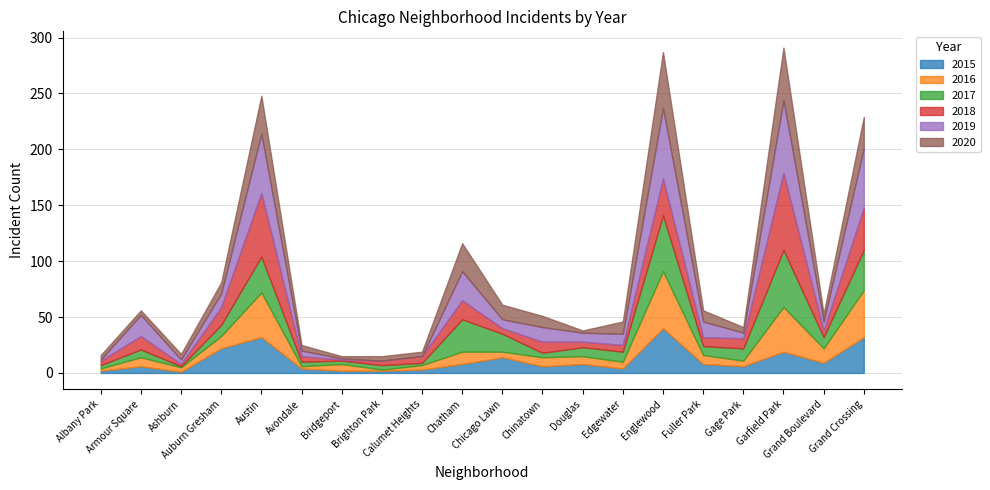

Does the chart have visible grid lines?

Yes